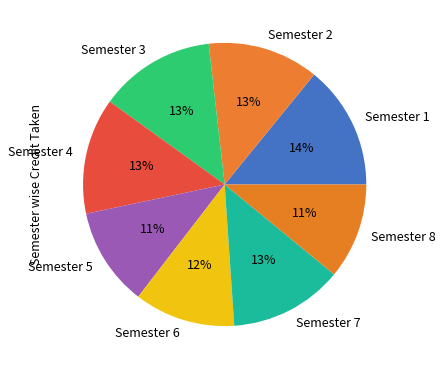

How many slices are in this pie chart?

8